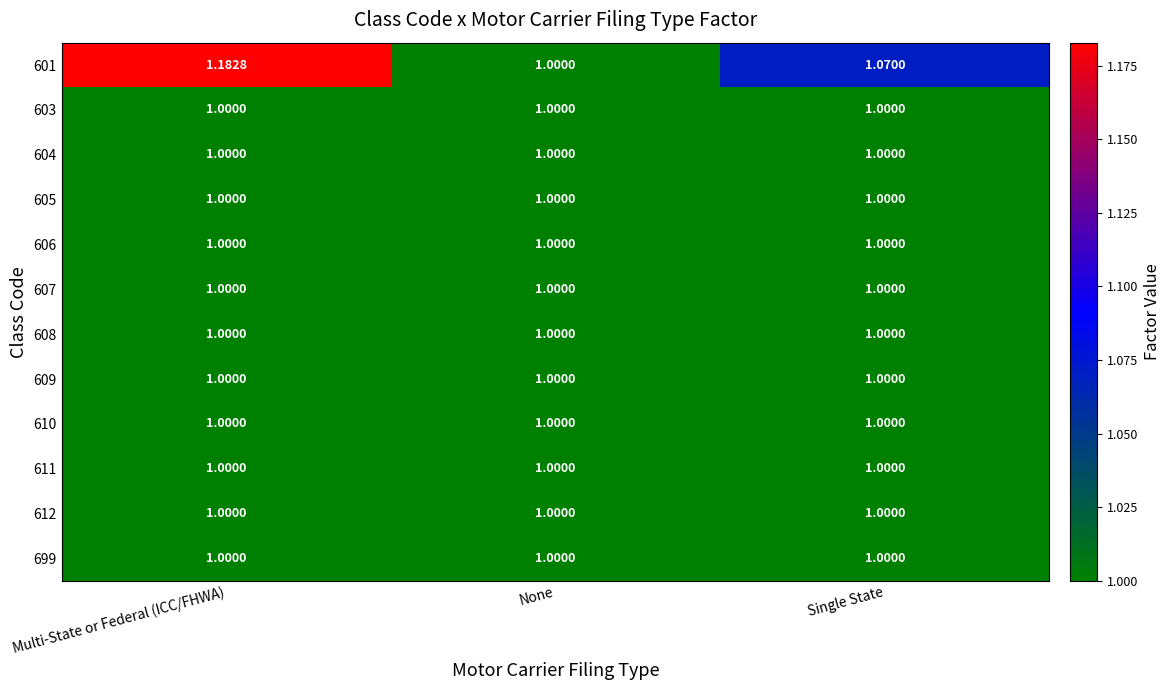

At which category does the chart reach its peak across all series?

Multi-State or Federal (ICC/FHWA)